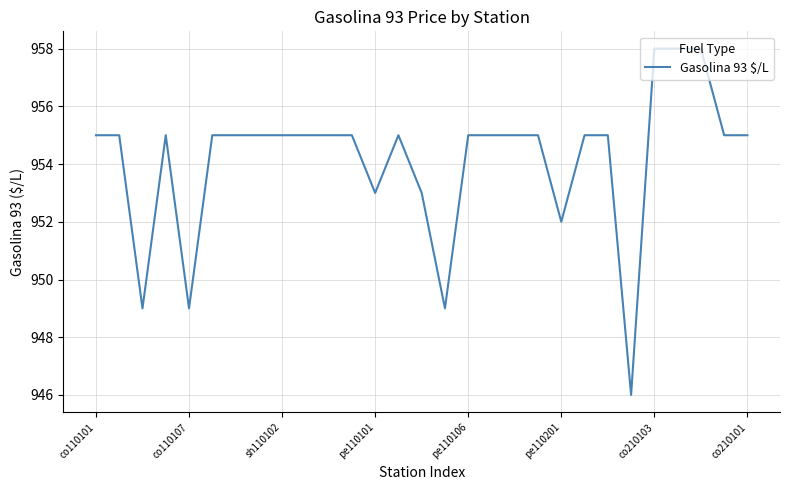

What is the difference between the maximum and minimum values?

12